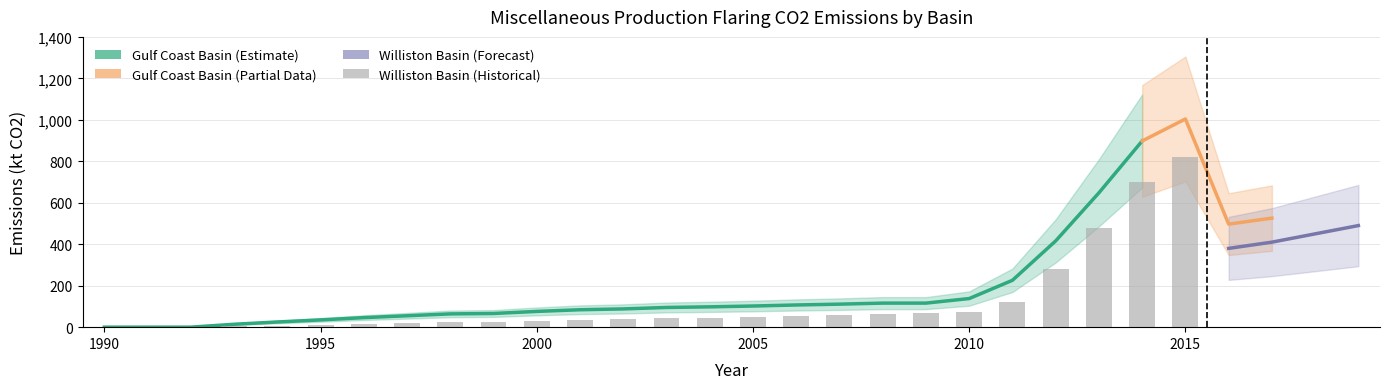

Does the chart contain stacked bars?

No